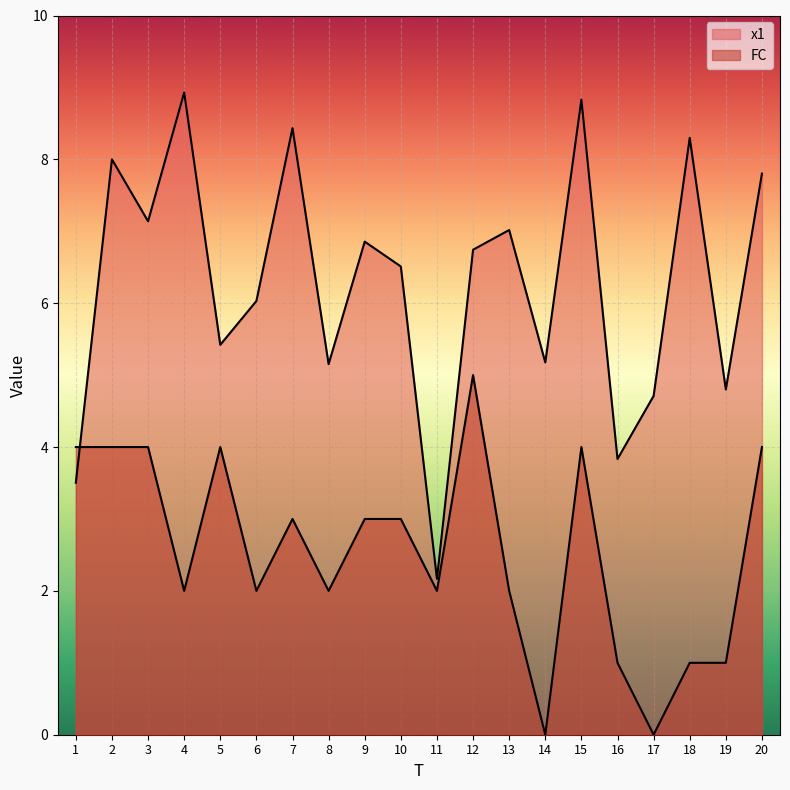

What is the difference between the highest and lowest values at 11?

0.2